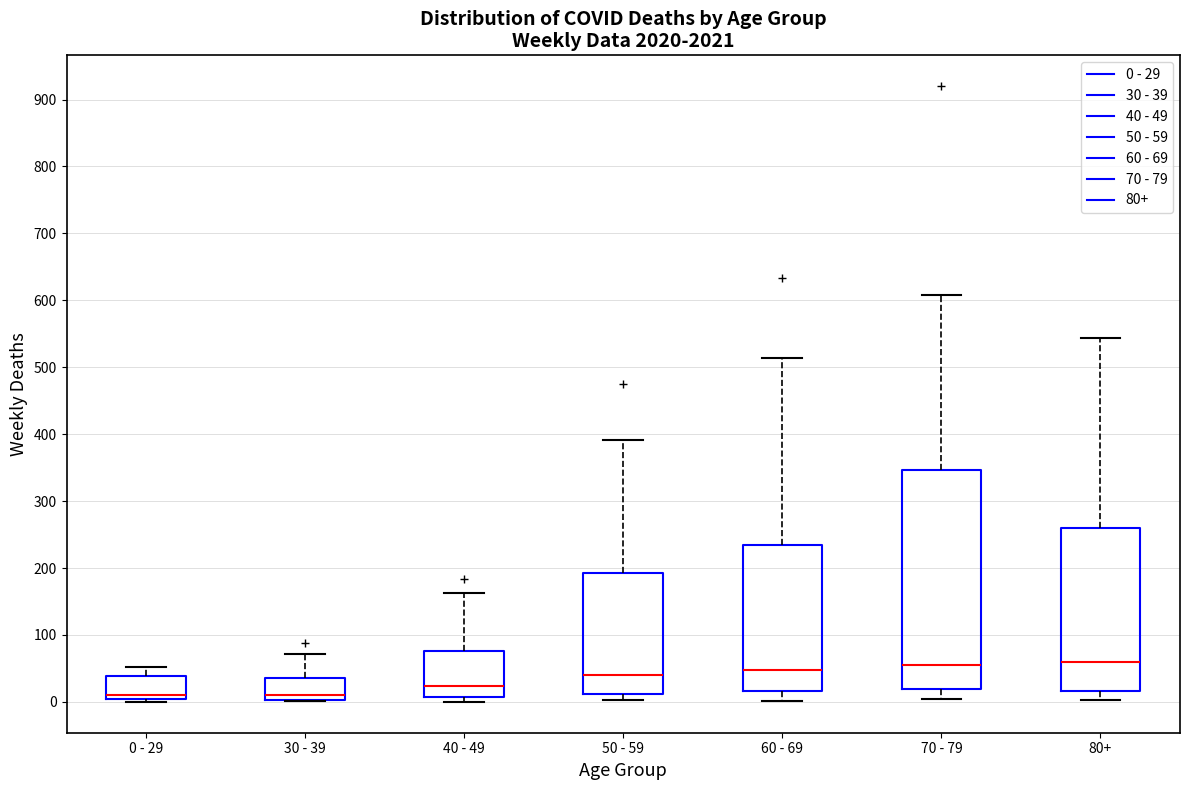

Reading left to right, transcribe this box plot: for each box, give where its median line is, the range the box spans, and where its two whiskers end, as read against the y-axis. The values are not printed on the chart, so give them approximately, as read against the axis.

0 - 29: median 10, box 0 to 40, whiskers 0 (just below the box's lower edge) to 50
30 - 39: median 10, box 0 to 40, whiskers 0 to 70
40 - 49: median 20, box 10 to 80, whiskers 0 to 160
50 - 59: median 40, box 10 to 190, whiskers 0 to 390
60 - 69: median 50, box 20 to 230, whiskers 0 to 510
70 - 79: median 60, box 20 to 350, whiskers 0 to 610
80+: median 60, box 20 to 260, whiskers 0 to 540